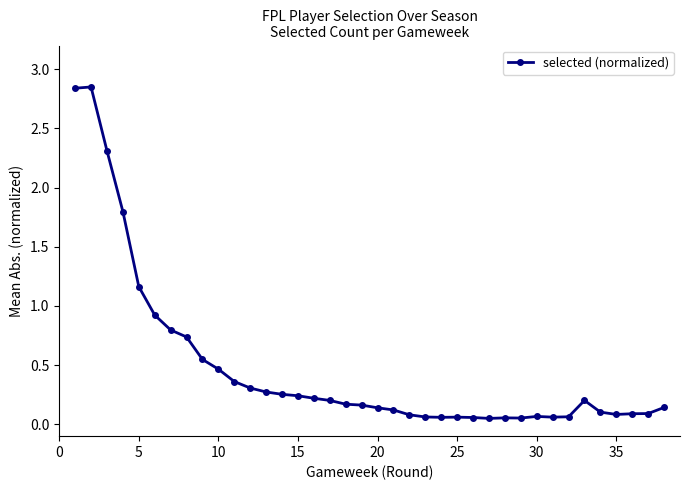

True or false: the data has more than 0 interior local peaks.

True